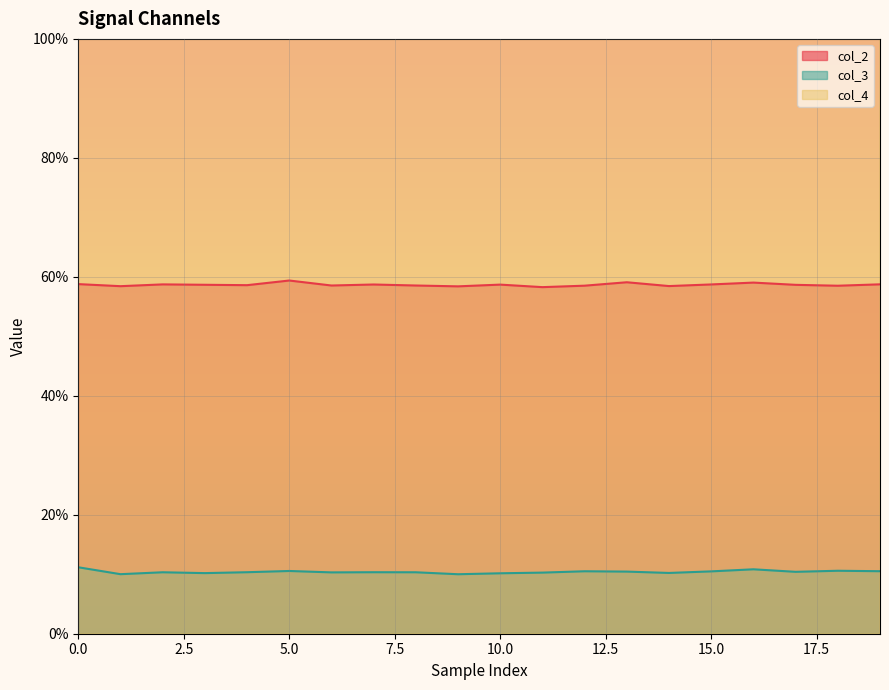

At which category does col_3 line reach its first local peak?

5.0